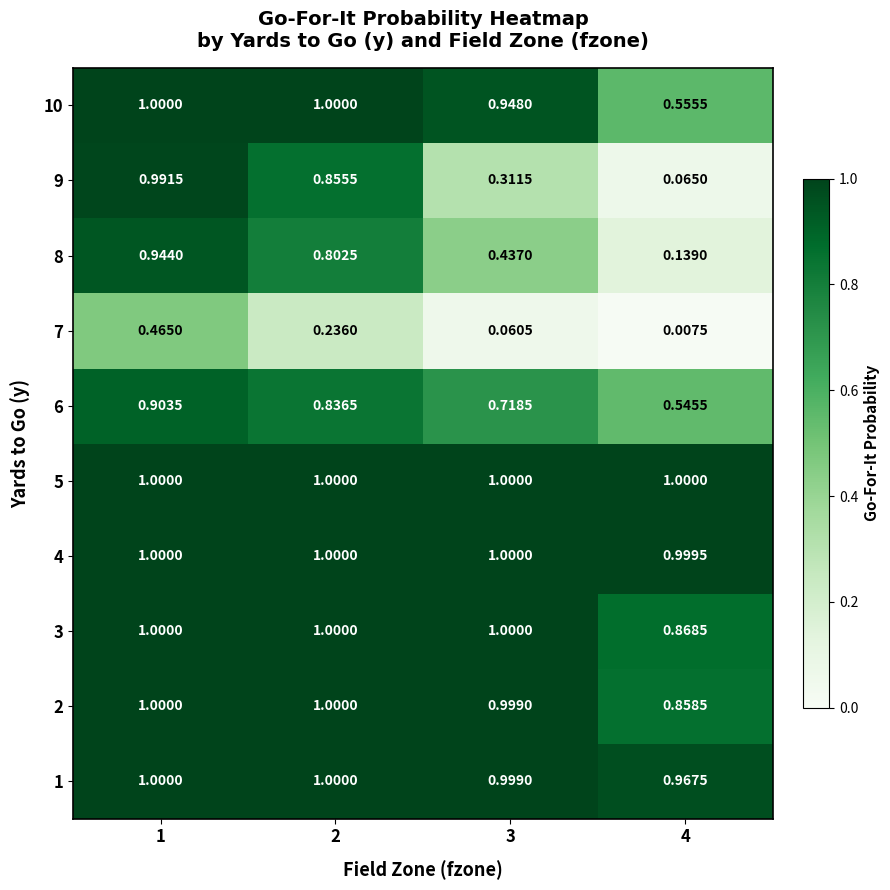

What is the total value across all series at 4?

6.0